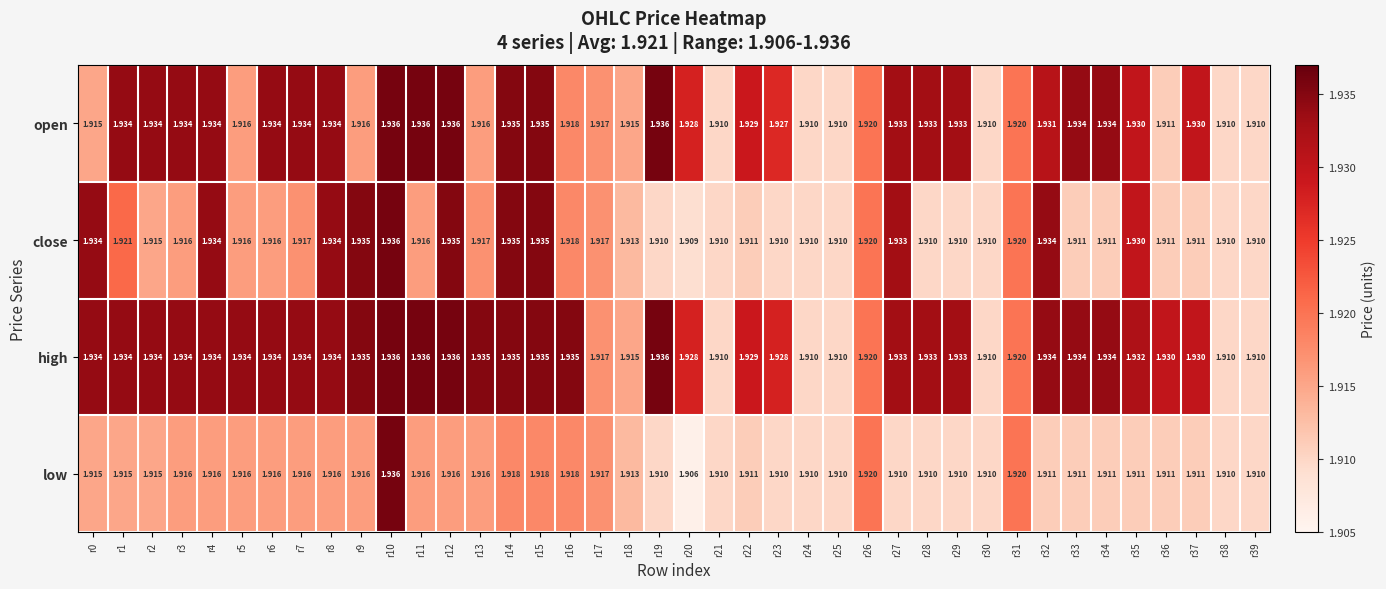

At which category is the sum across all series the highest?

r10